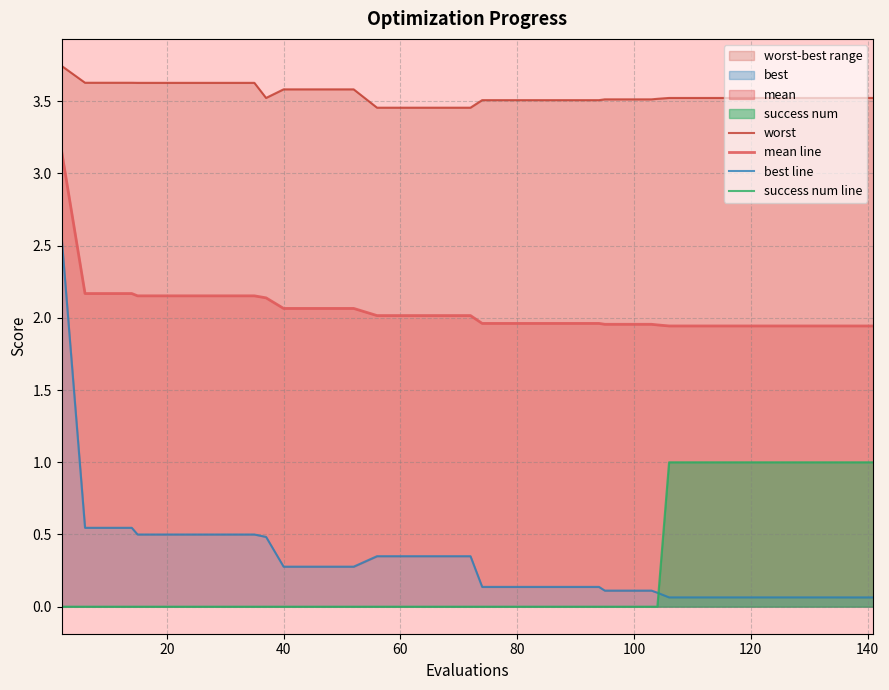

Rank the series by their maximum value, from lowest to highest.

success num line, best line, mean line, worst